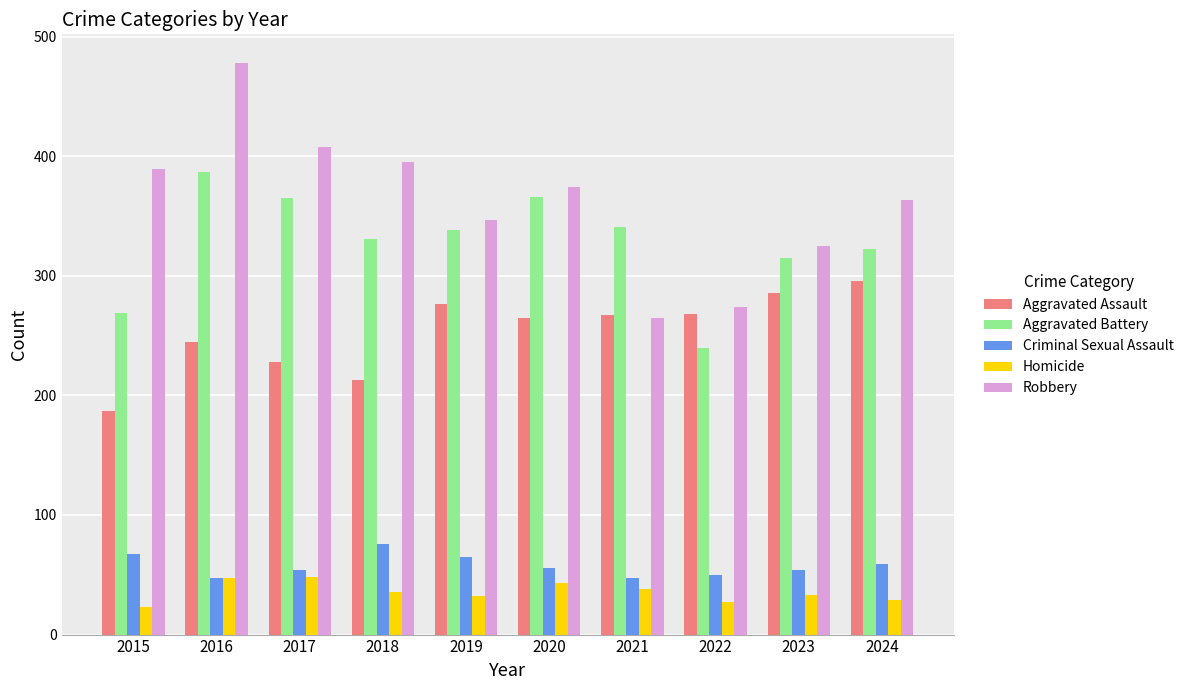

What is the difference between the highest and lowest values at 2019?

315